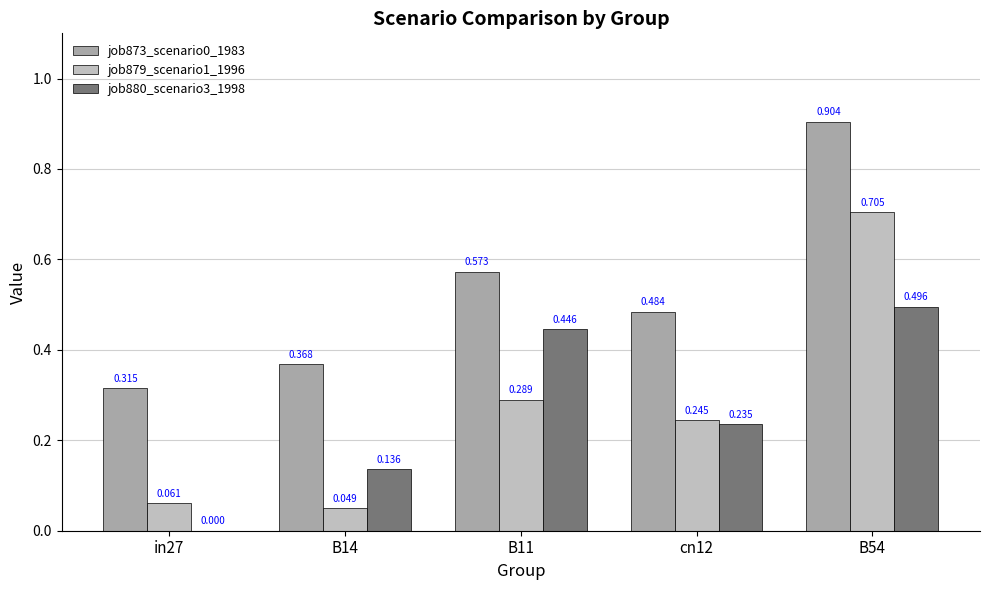

How many distinct data groups are displayed?

3